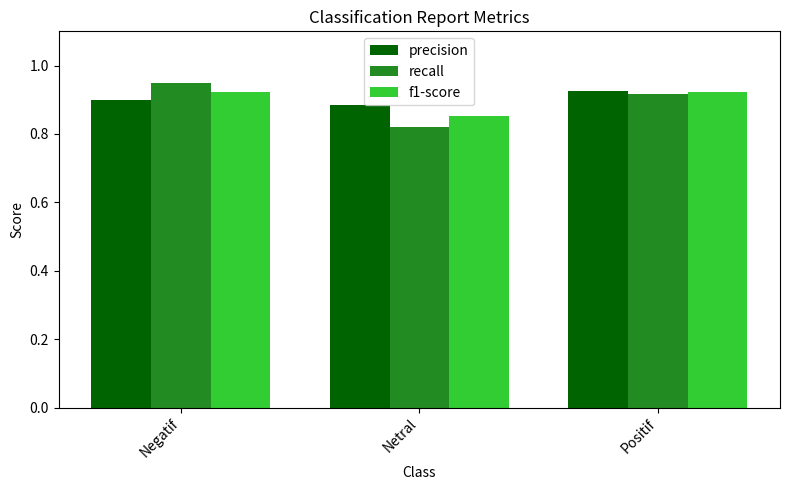

Between Netral and Positif, which series saw the biggest shift?

recall